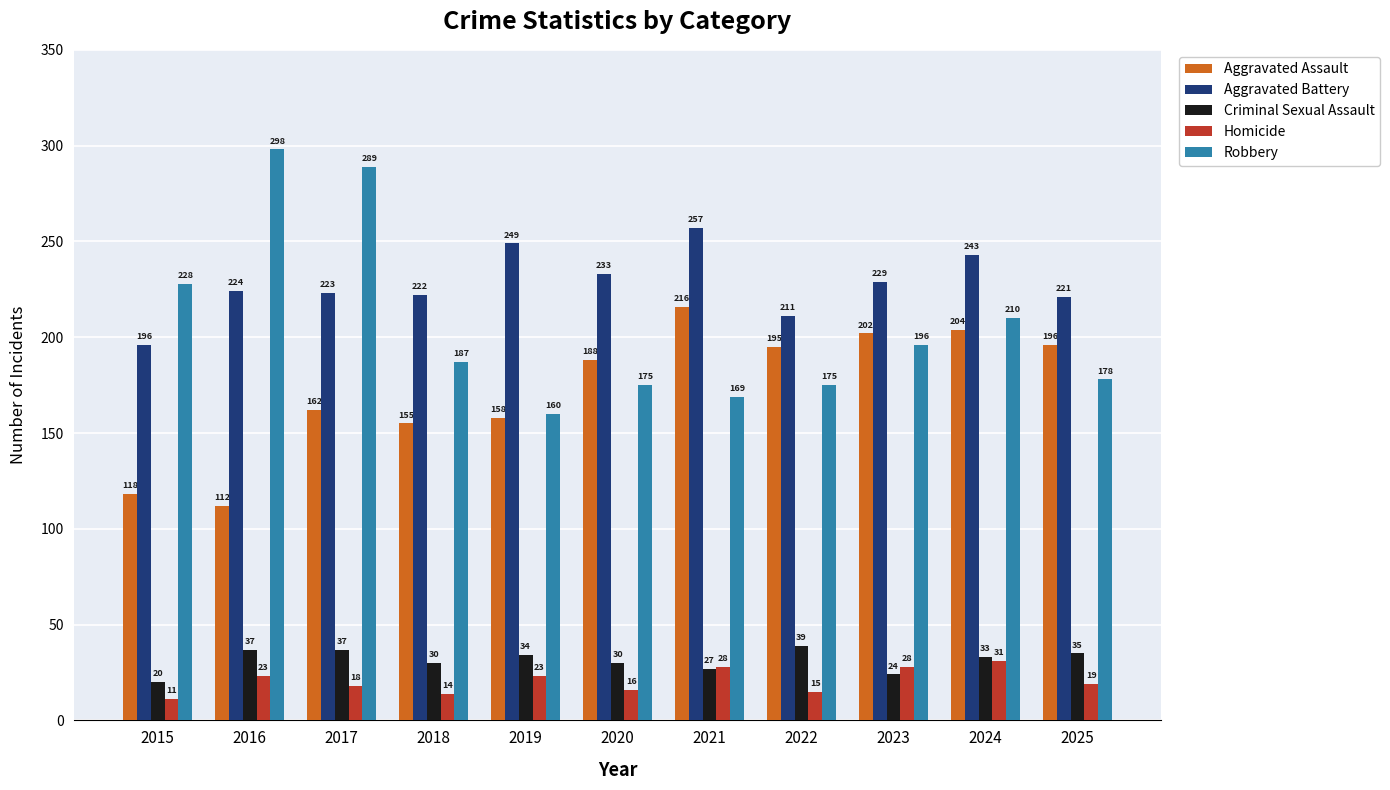

Where is Aggravated Battery nearest to the value 226?

2016